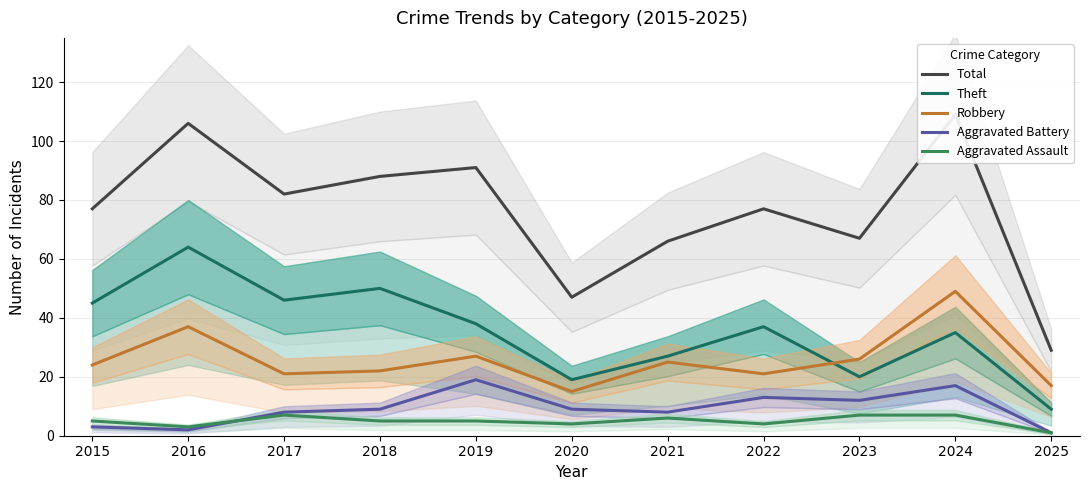

At how many categories does at least one series exceed 49?

9